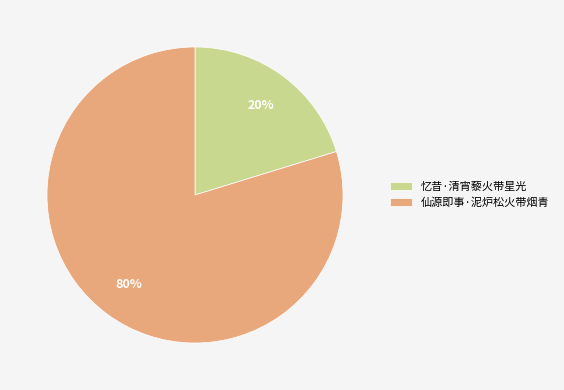

Which category has the biggest portion of the pie?

仙源即事·泥炉松火带烟青